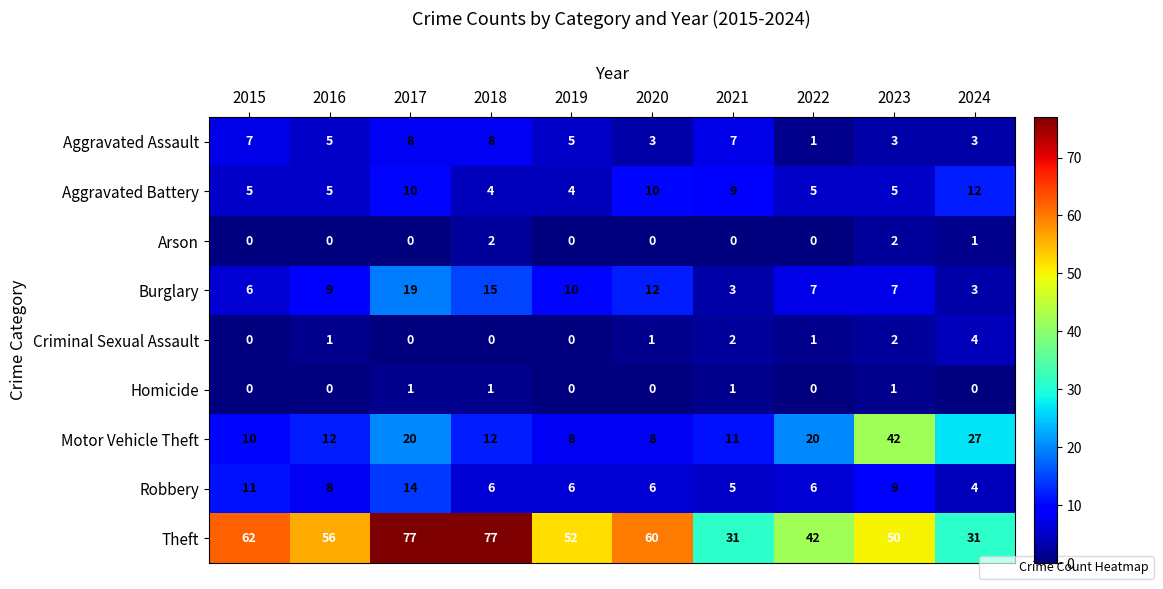

How many data points in Aggravated Assault are less than 5?

4